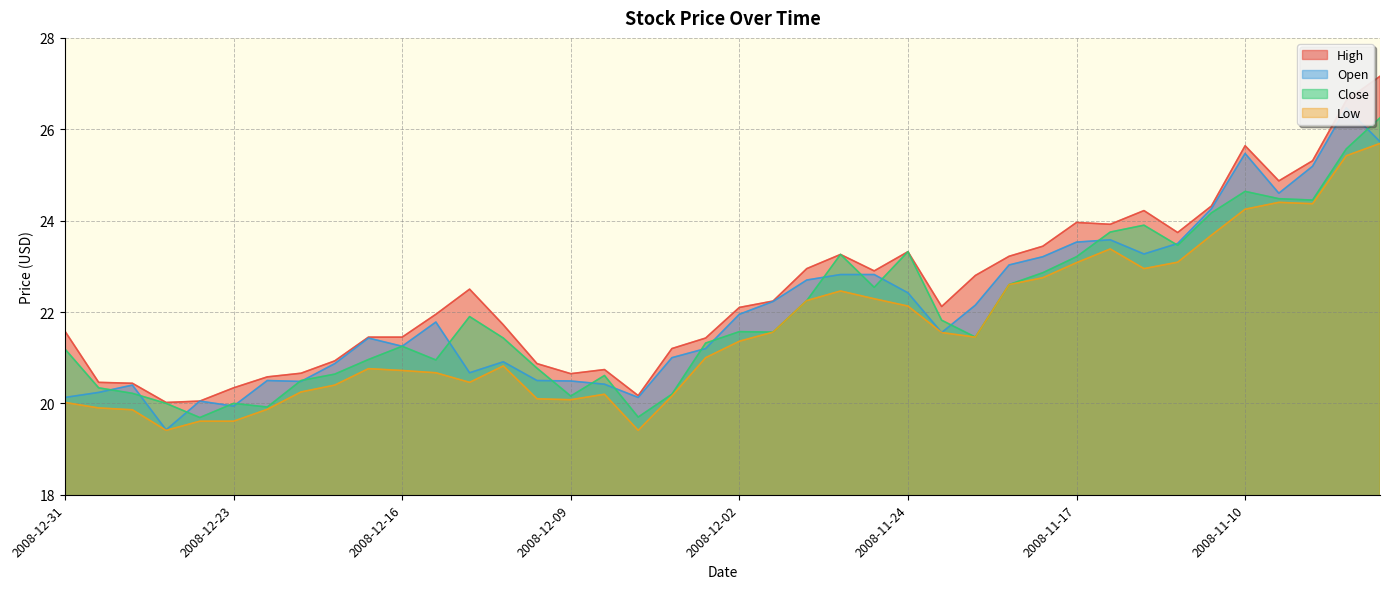

How many interior local peaks does the High series have?

7